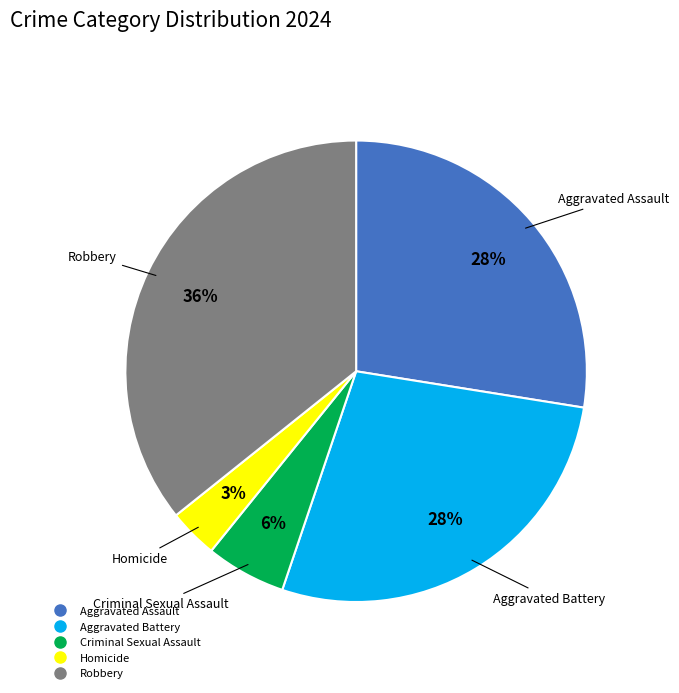

Approximately how many times larger is the value at Robbery compared to Aggravated Battery?

1.3